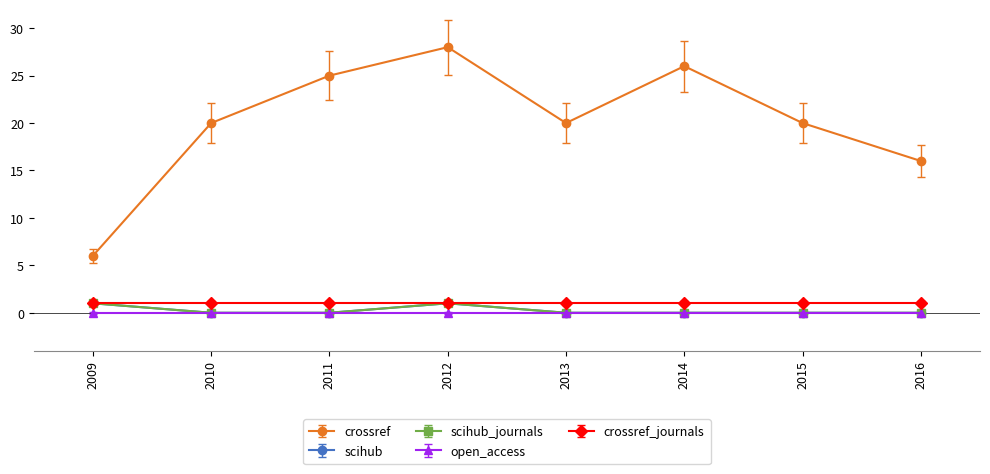

Is this an area chart (filled region under the line)?

No